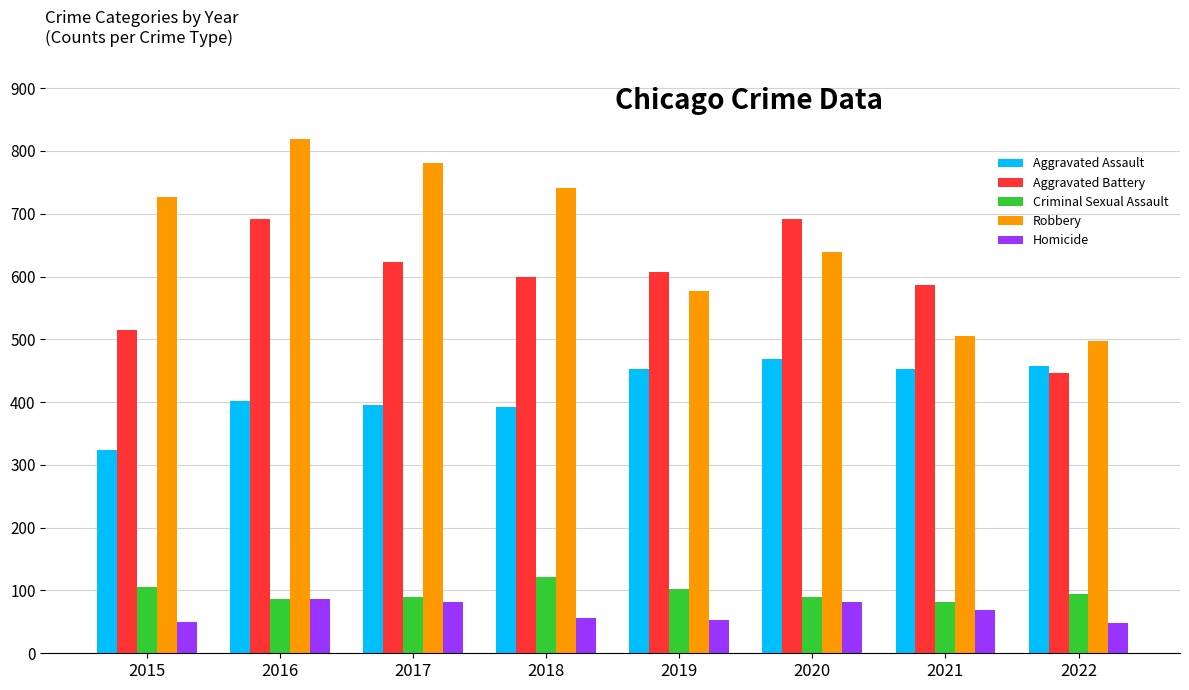

What is the value of the Criminal Sexual Assault bar at the 1st from the left?

105